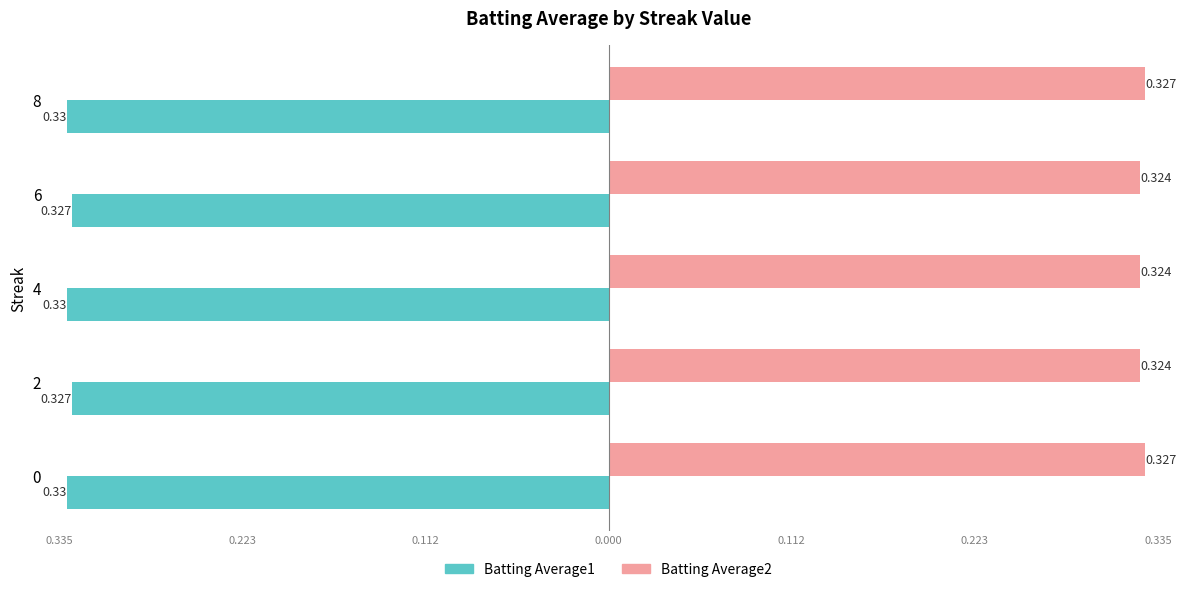

What are all the series names shown in the legend?

Batting Average1, Batting Average2